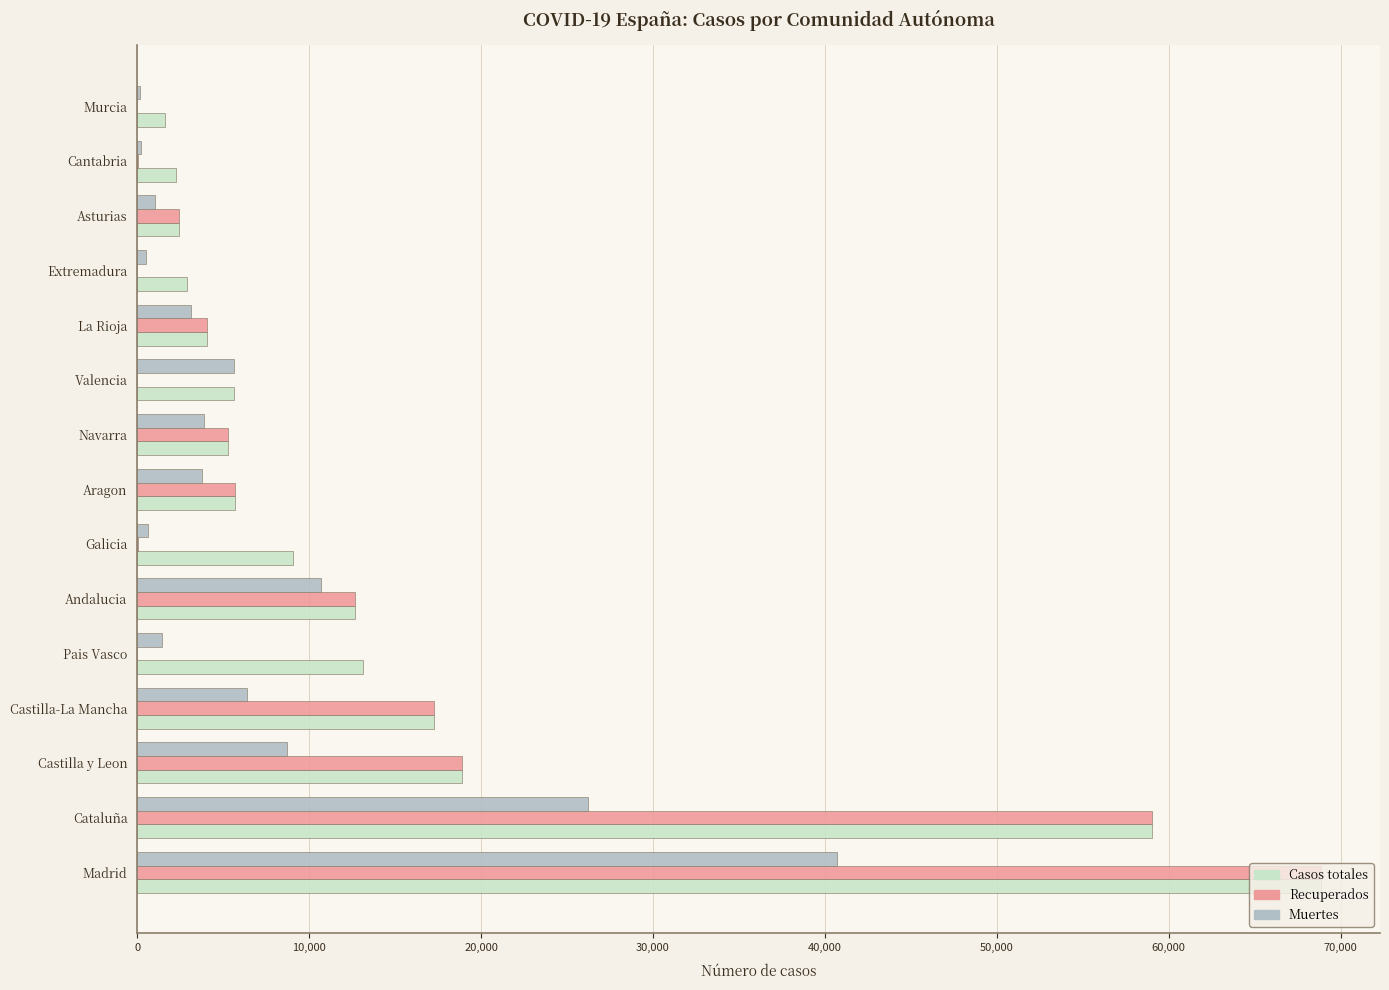

Between Cataluña and Valencia, which series saw the biggest shift?

Recuperados